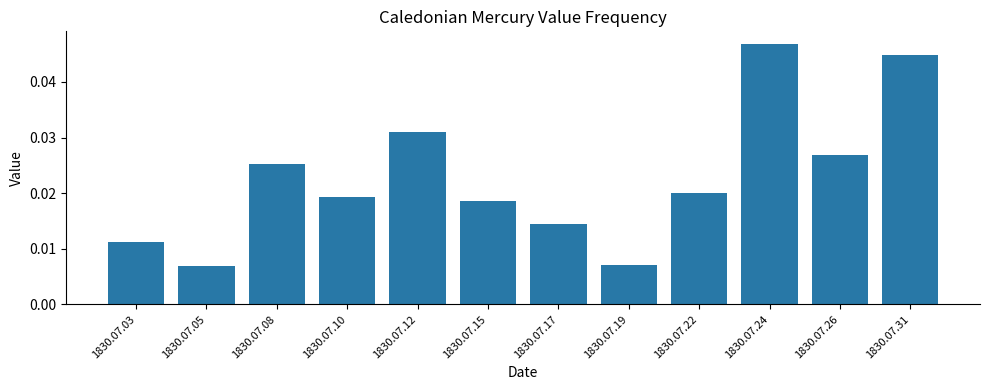

What is the sum of the values at 1830.07.03 and 1830.07.31?

0.1